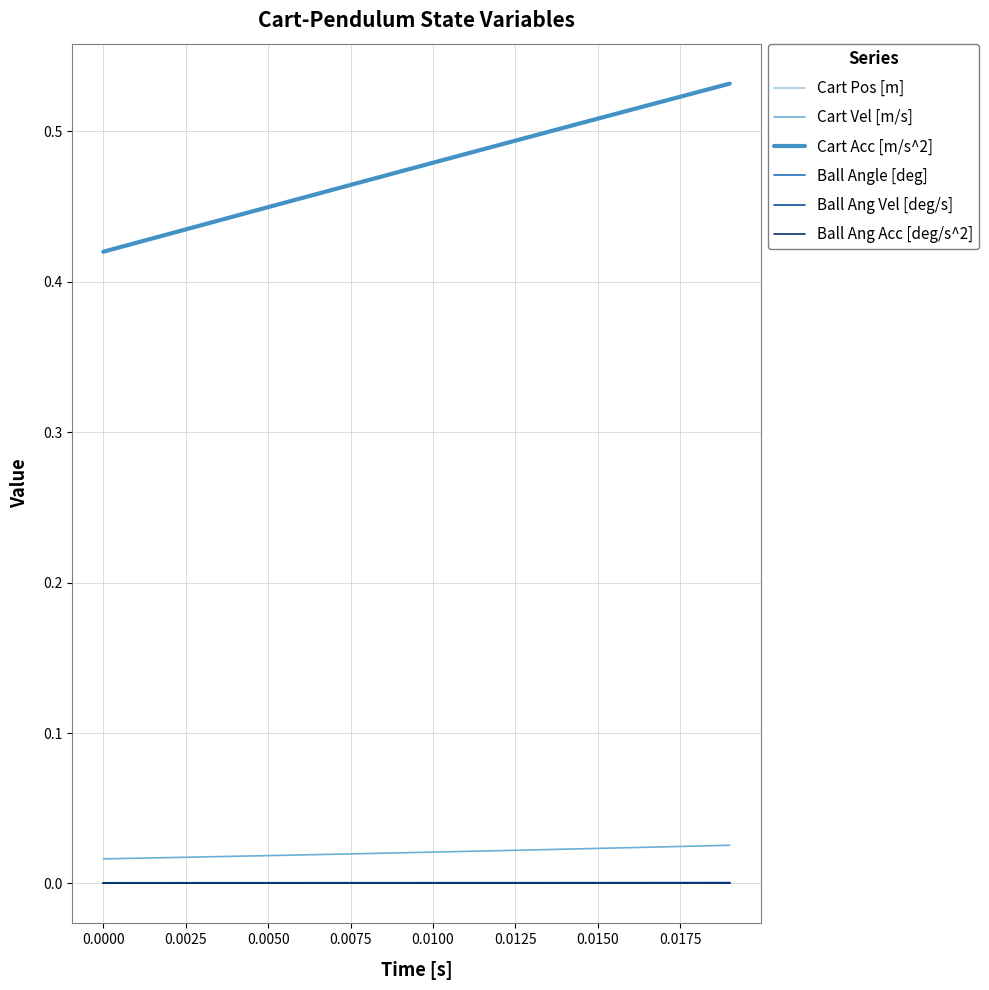

What is the maximum value shown in the chart?

0.5